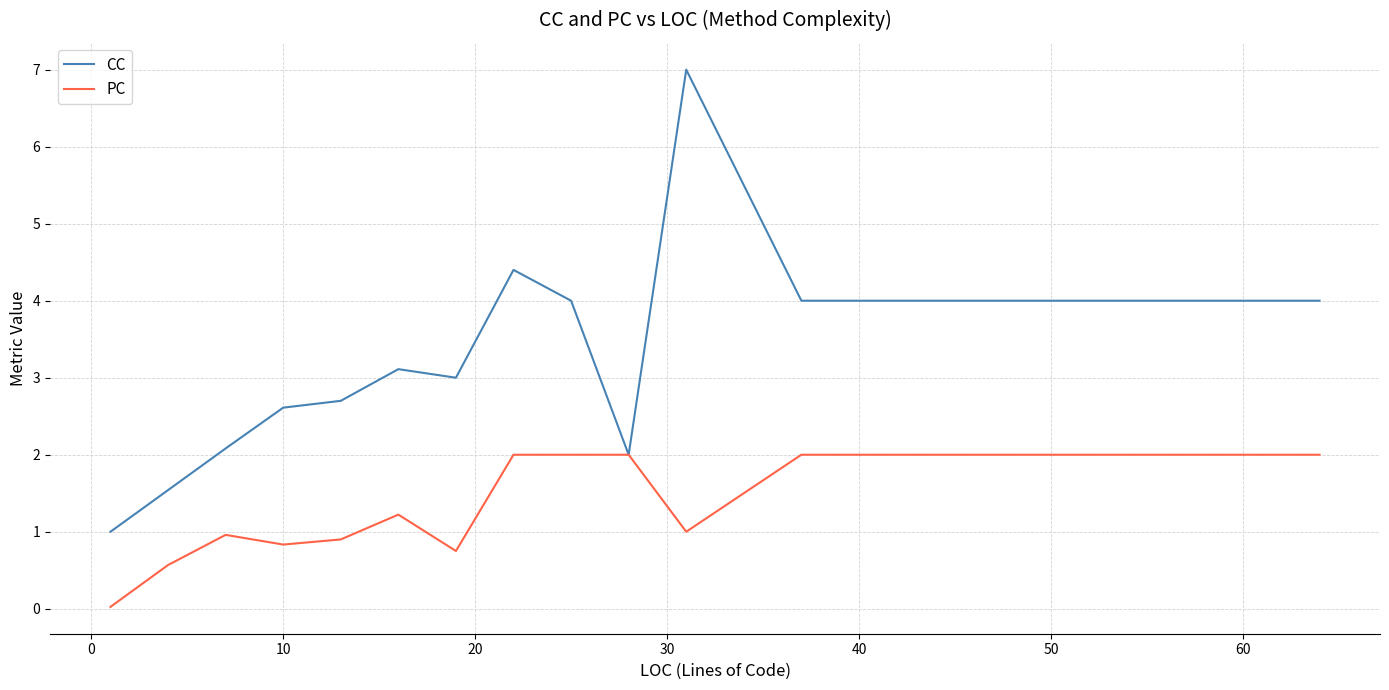

What is the maximum value shown in the chart?

7.0